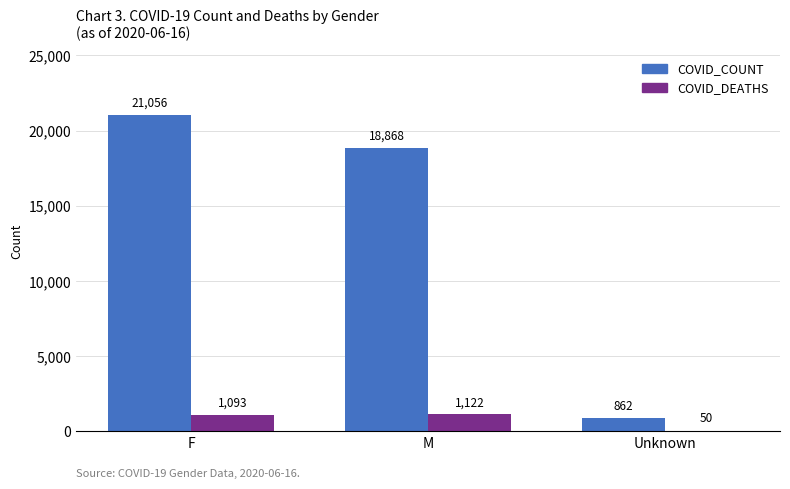

Reading left to right, transcribe all the data shown in this chart.

COVID_COUNT: F=21056	M=18868	Unknown=862
COVID_DEATHS: F=1093	M=1122	Unknown=50